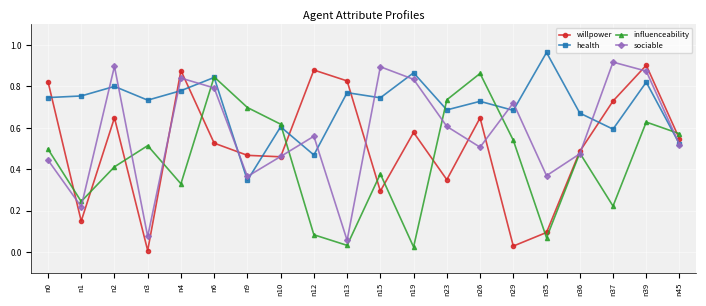

Which category has the highest value in the health series?

n35